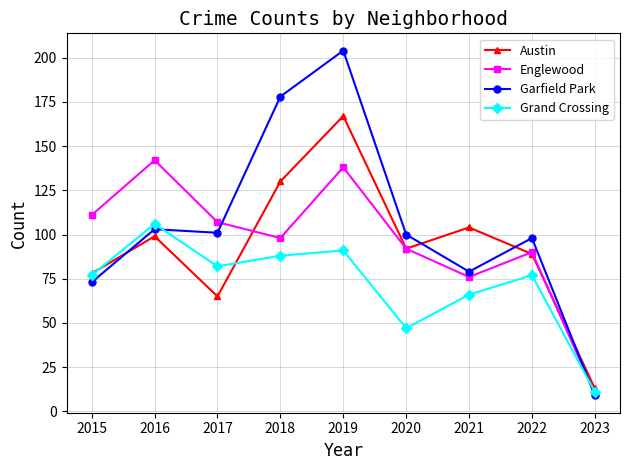

At 2016, list the series in order from smallest to largest.

Austin, Garfield Park, Grand Crossing, Englewood